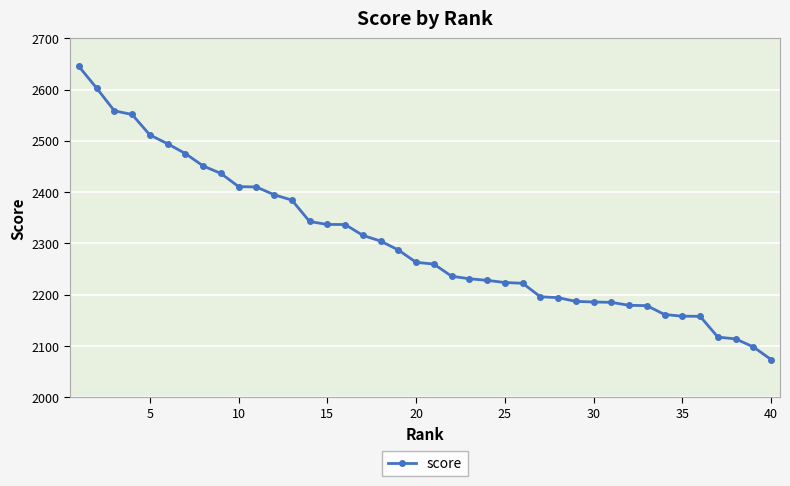

What is the value of the 21st point from the left?

2259.7